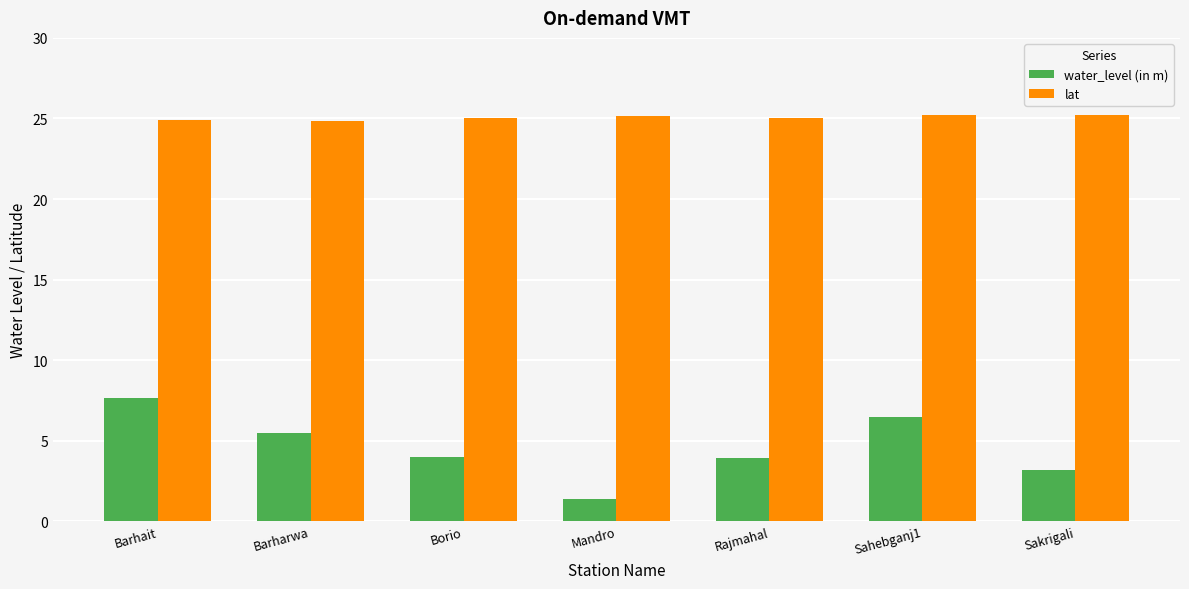

Count the number of categories in the chart.

7